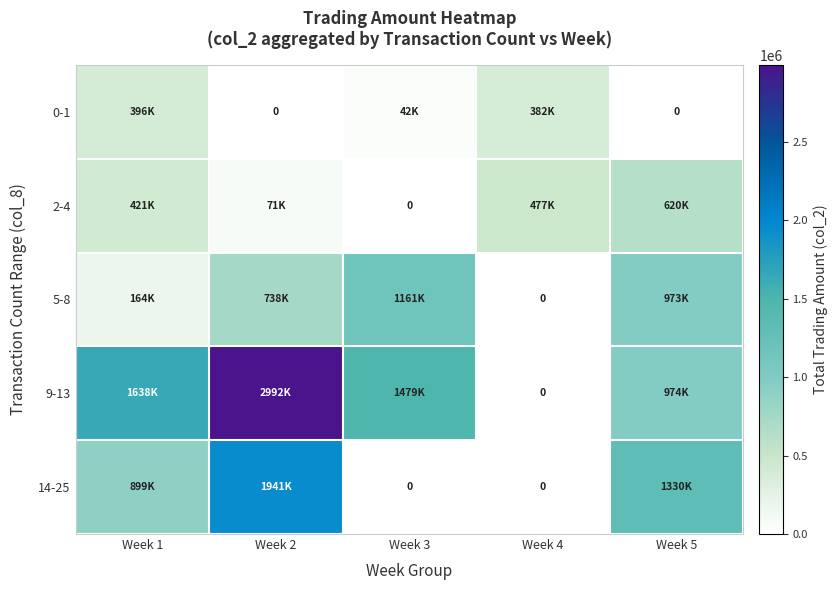

True or false: 2-4 has a value of 160062 at Week 5.

False